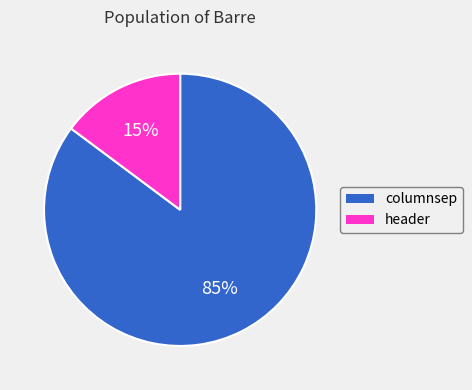

Does any single category account for the majority?

Yes